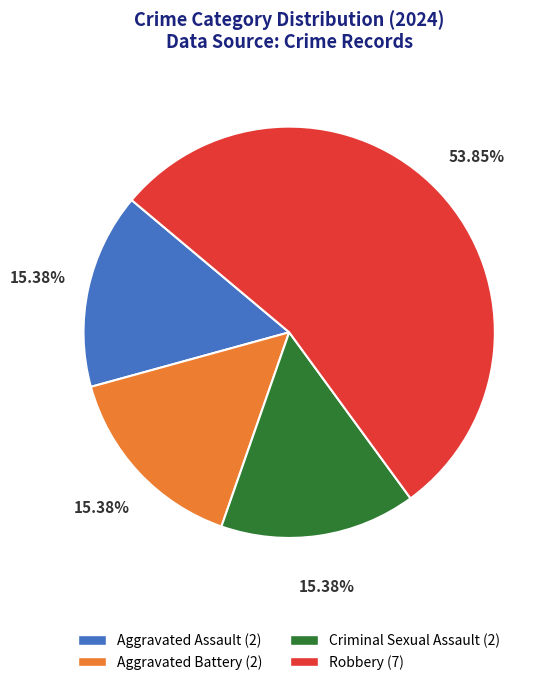

Is there a majority slice in this chart?

Yes